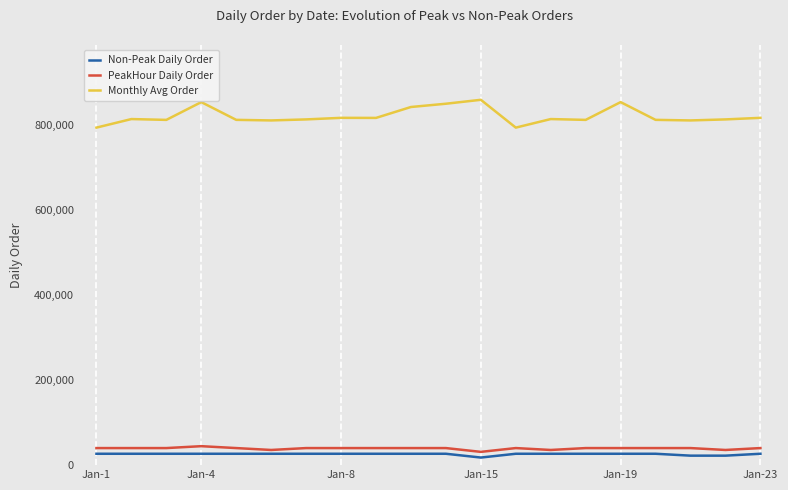

True or false: PeakHour Daily Order and Monthly Avg Order intersect in this chart.

False